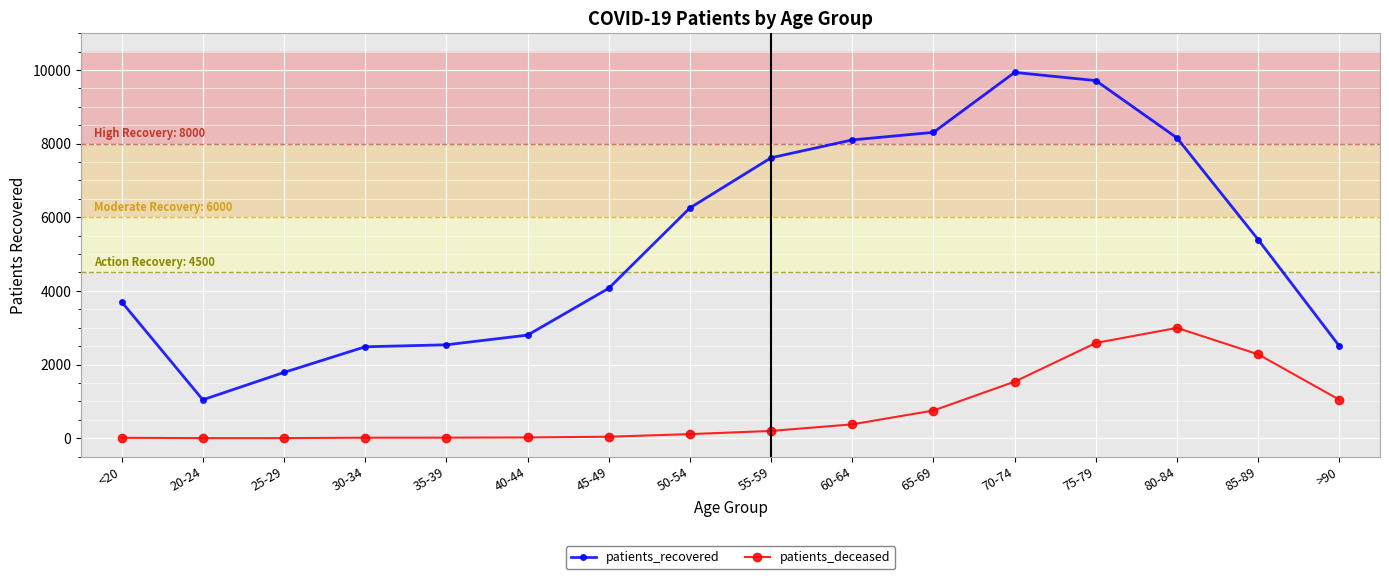

Which series has the largest range (max minus min)?

patients_recovered